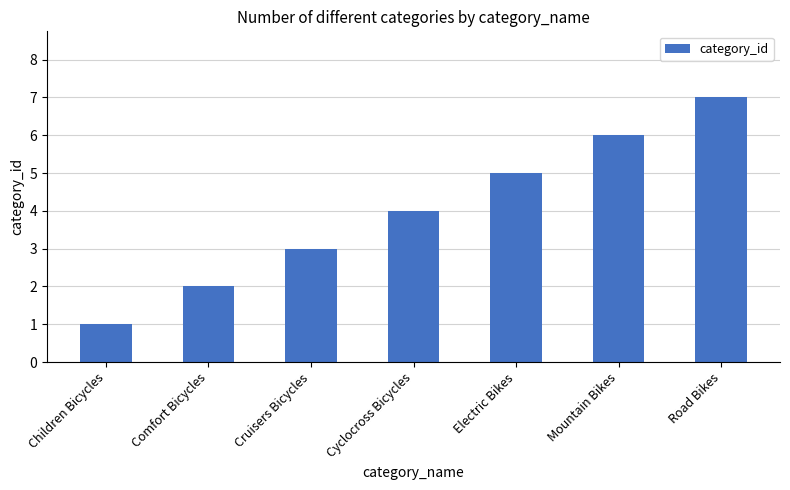

Rank the categories by value from lowest to highest.

Children Bicycles, Comfort Bicycles, Cruisers Bicycles, Cyclocross Bicycles, Electric Bikes, Mountain Bikes, Road Bikes